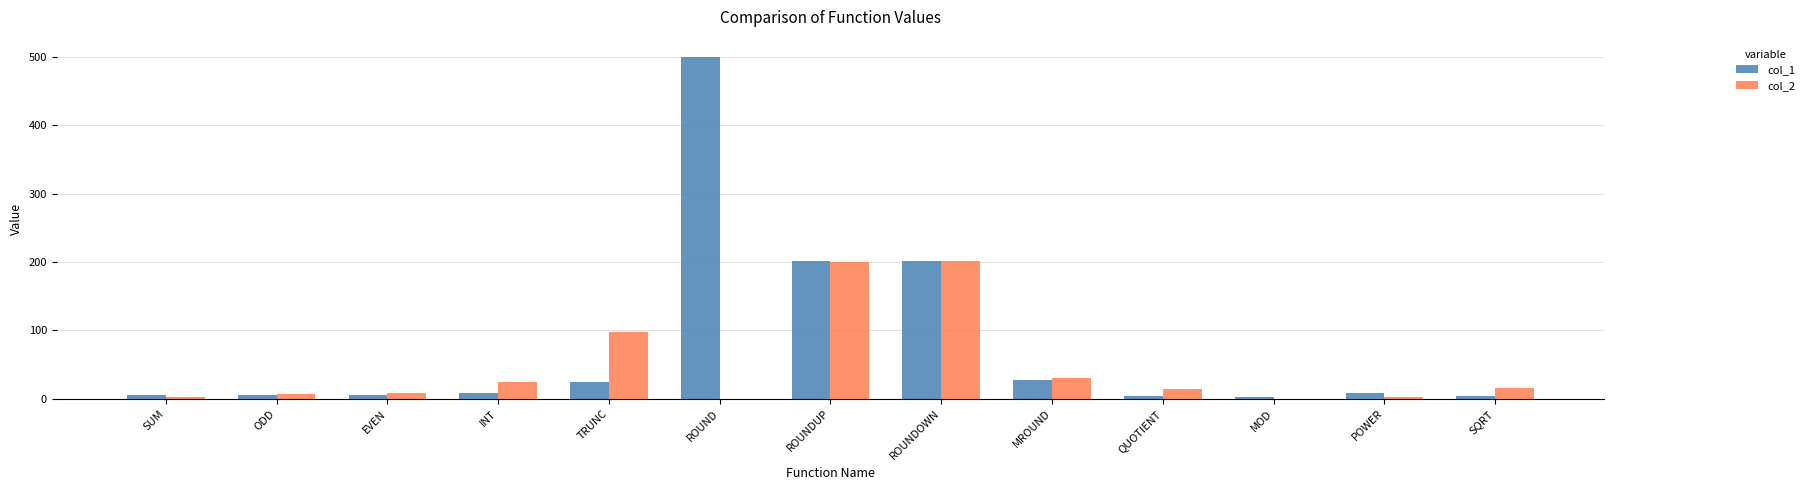

At which category is the sum across all series the highest?

ROUND